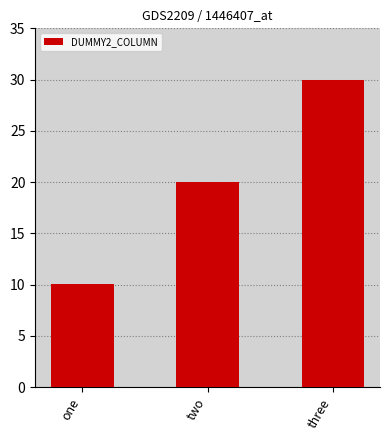

Approximately how many times larger is the value at three compared to one?

3.0